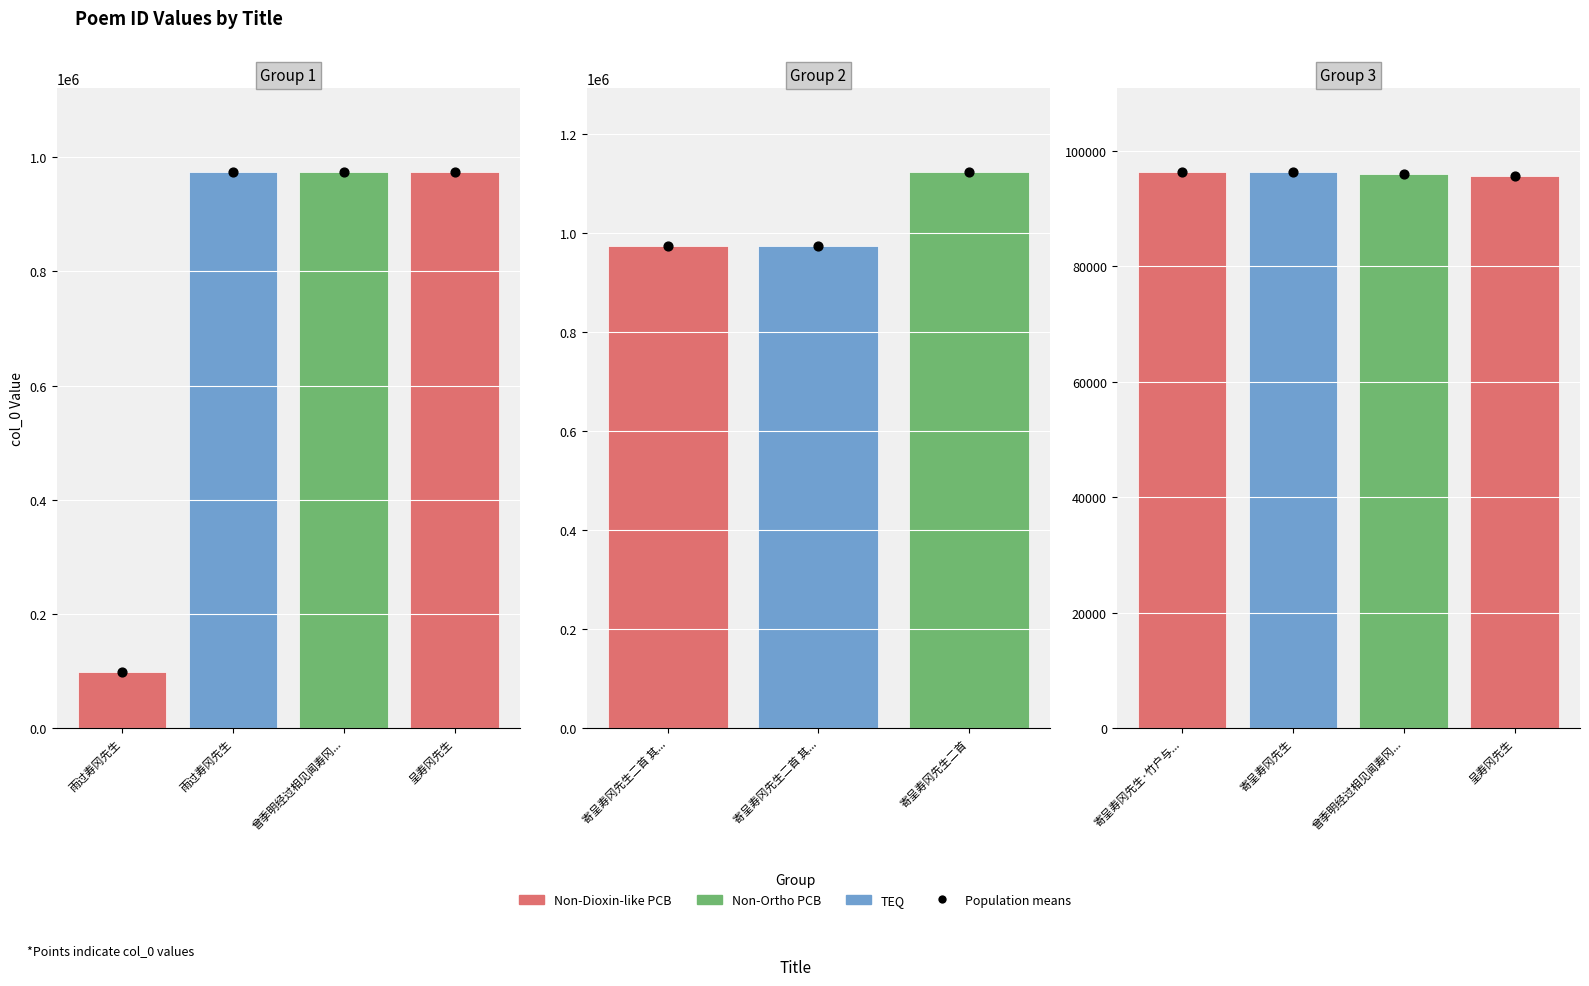

Between 寄呈寿冈先生 and 寄呈寿冈先生·竹户与..., which is larger?

寄呈寿冈先生·竹户与...